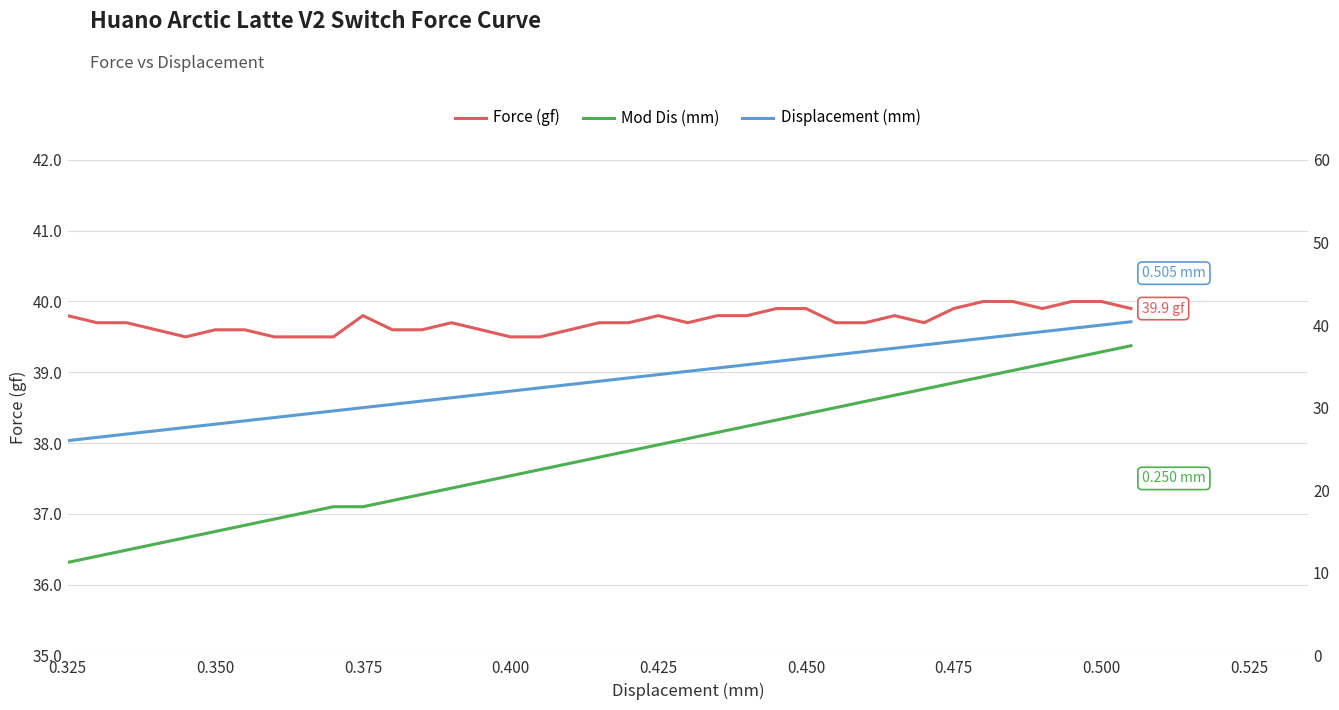

What is the minimum value for Force (gf)?

39.5